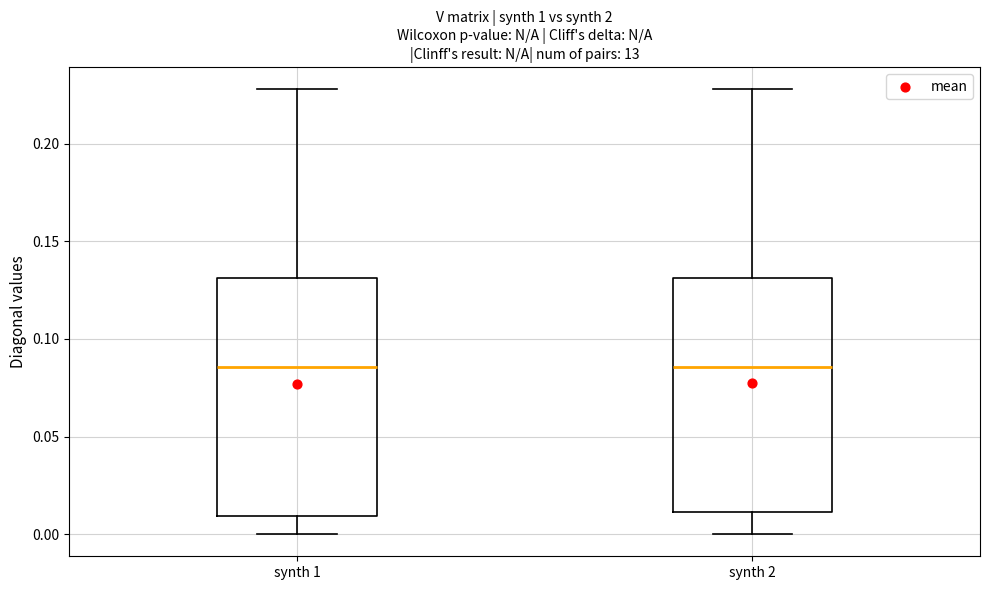

Where does the lower whisker of the box for synth 2 end on the y-axis? The values are not printed on the chart, so give them approximately, as read against the axis.

0.000